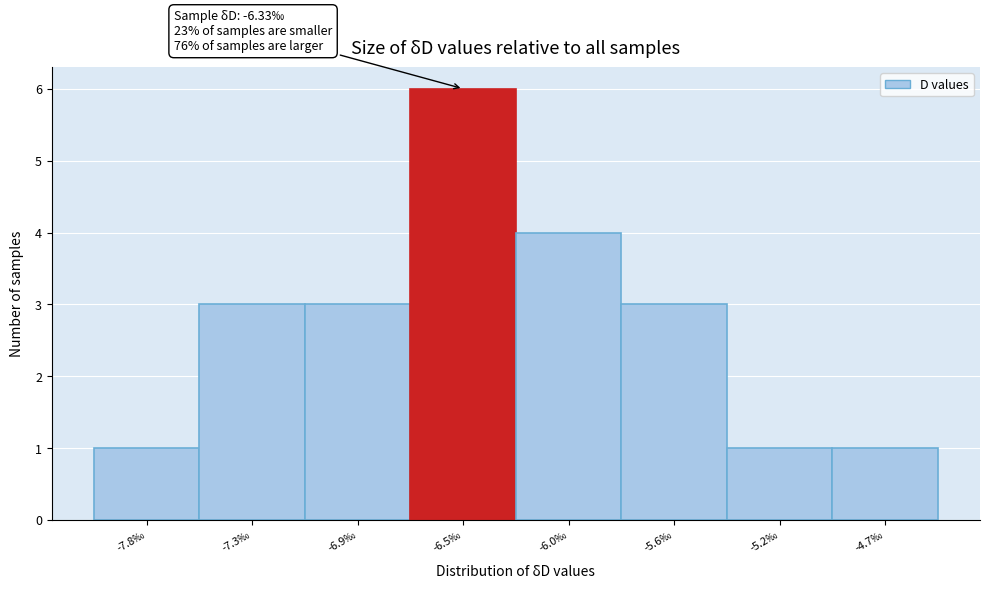

Reading left to right, list all the values displayed in this chart.

1	3	3	6	4	3	1	1